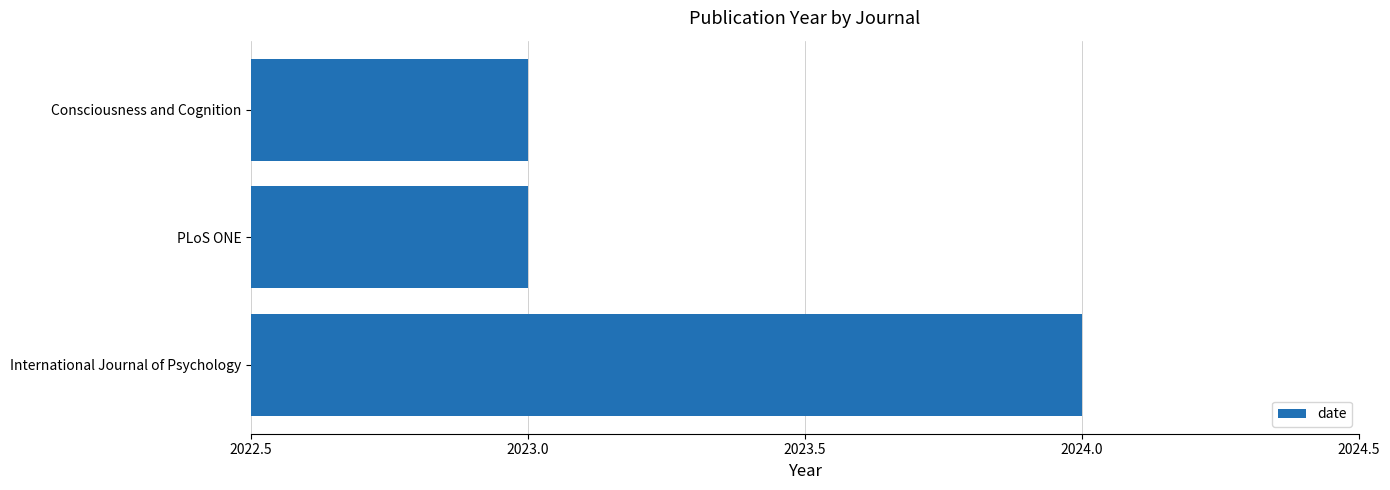

What is the ratio of the value at Consciousness and Cognition to the value at PLoS ONE?

1.0